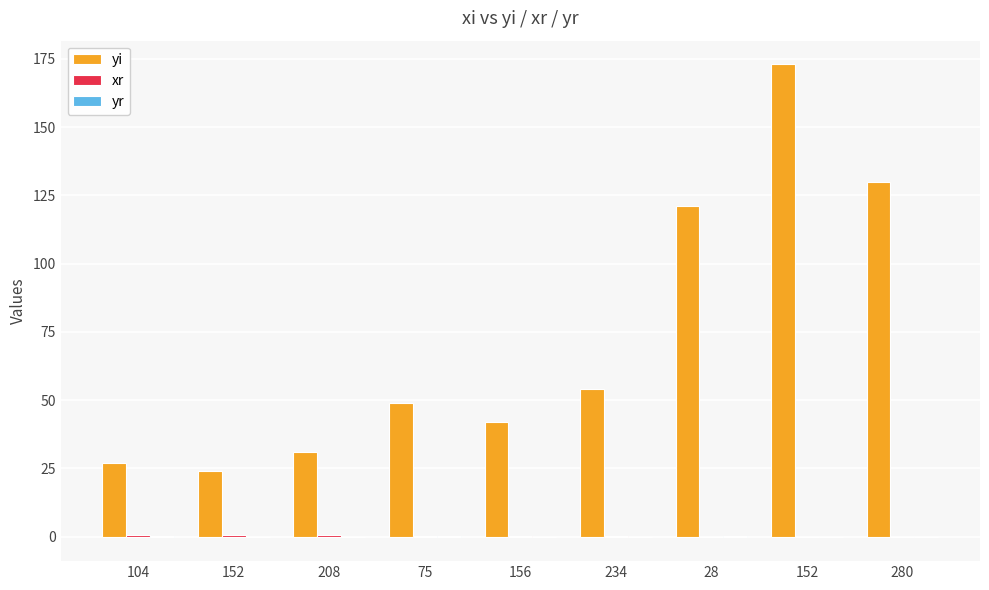

How many xr values are between 0 and 1?

9